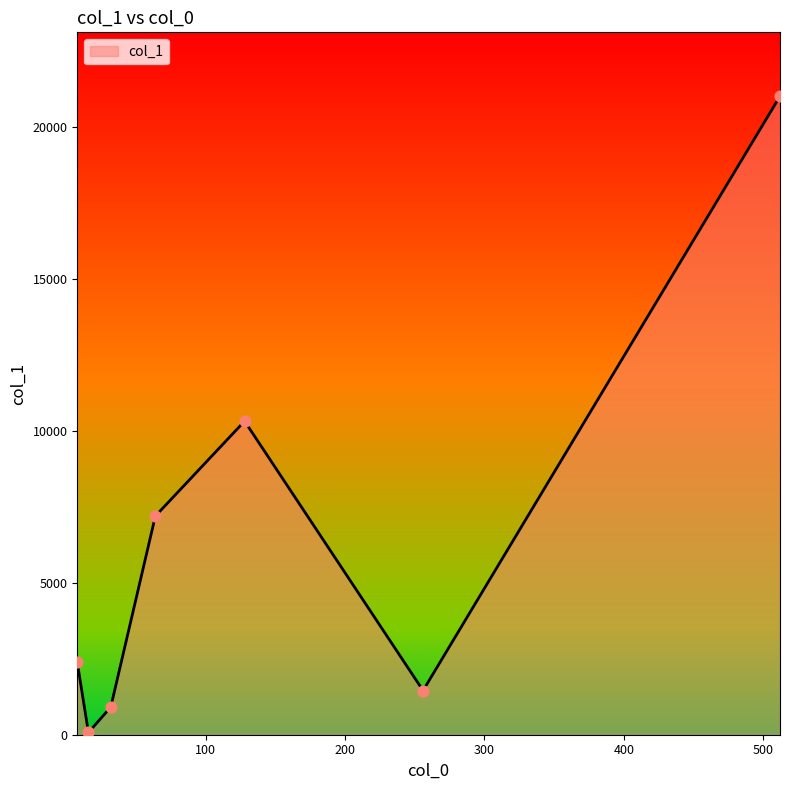

What is the average value?

6187.9